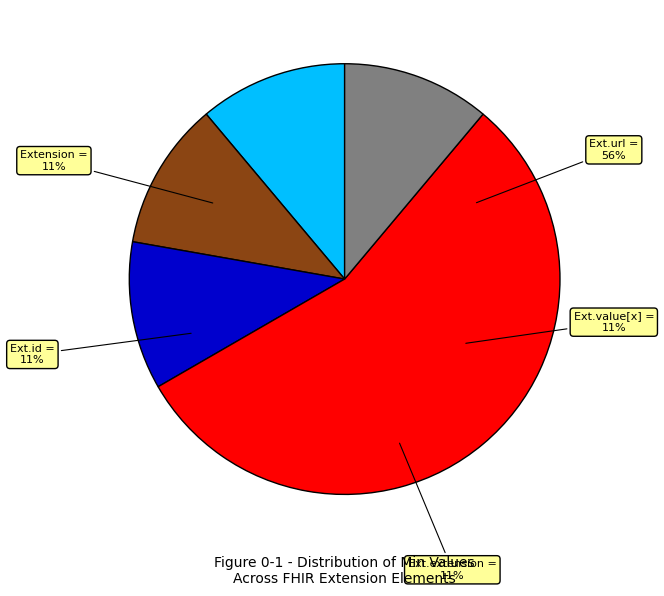

Rank the categories by value from highest to lowest.

Extension.url, Extension, Extension.id, Extension.extension, Extension.value[x]